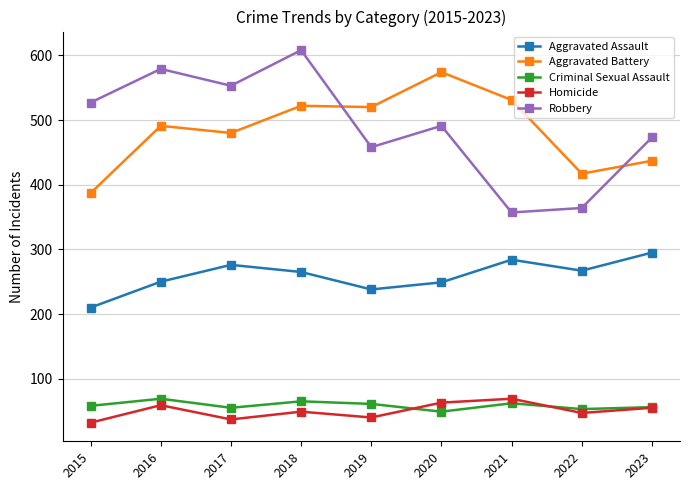

At which category does the chart reach its peak across all series?

2018